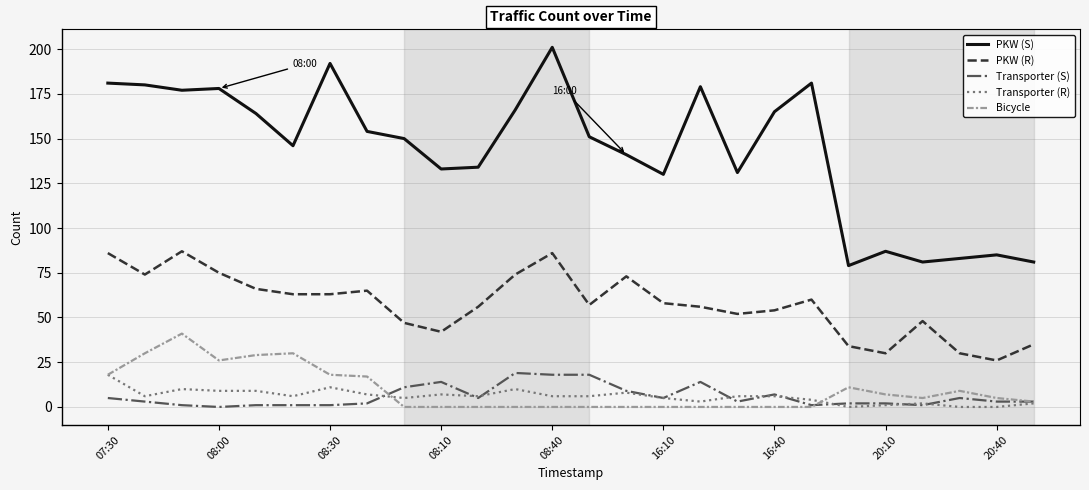

Which series has the largest range (max minus min)?

PKW (S)